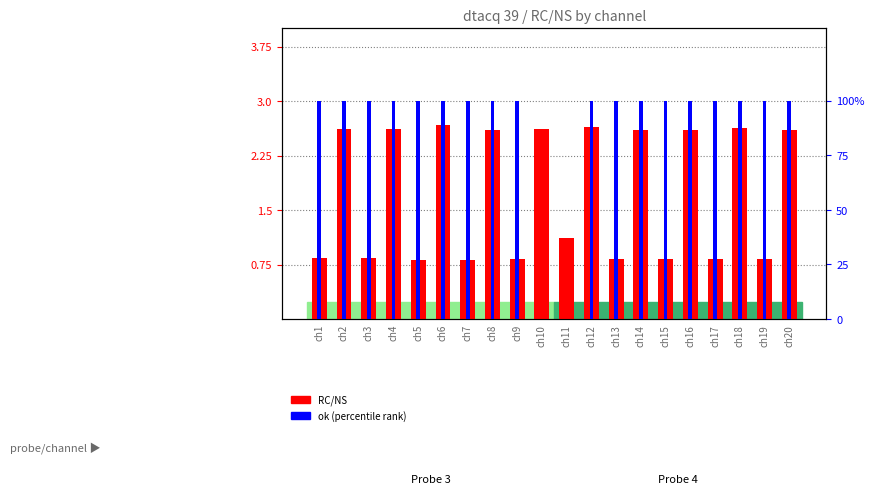

Does the chart contain any negative values?

No